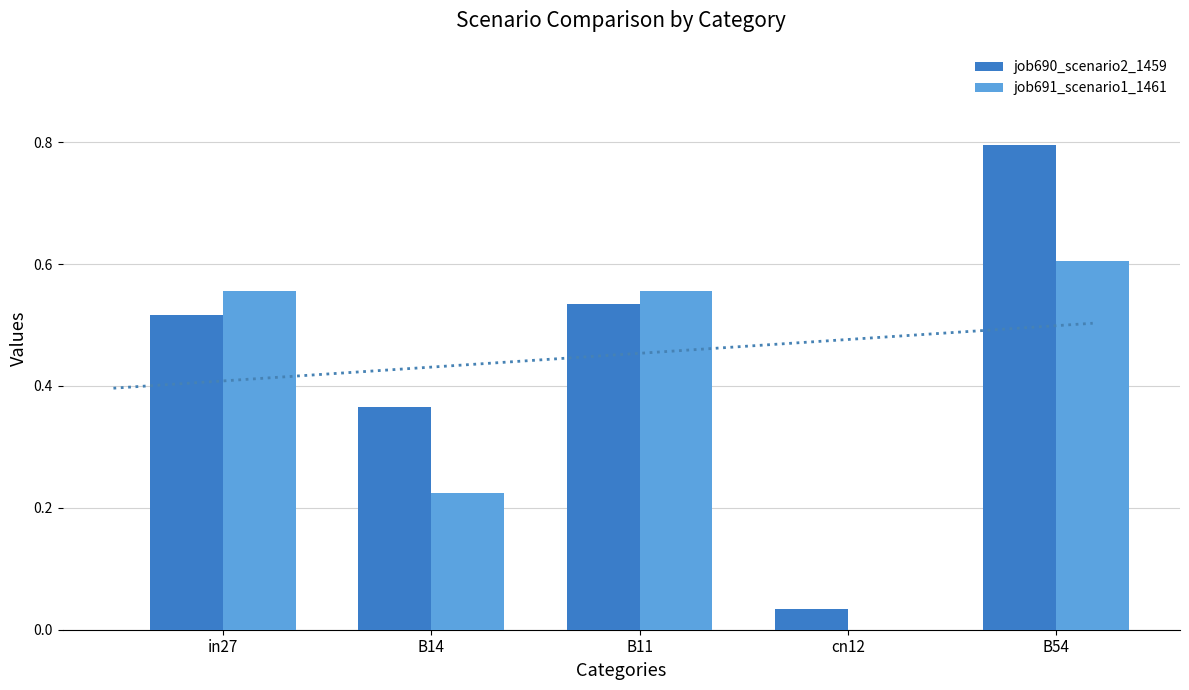

Where is job691_scenario1_1461 nearest to the value 0?

cn12